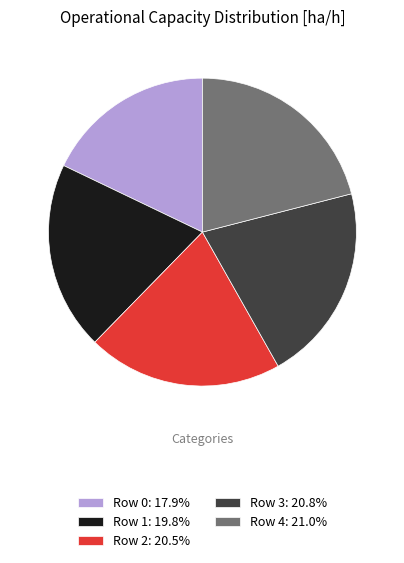

Does Row 2 represent more than half of the total?

No